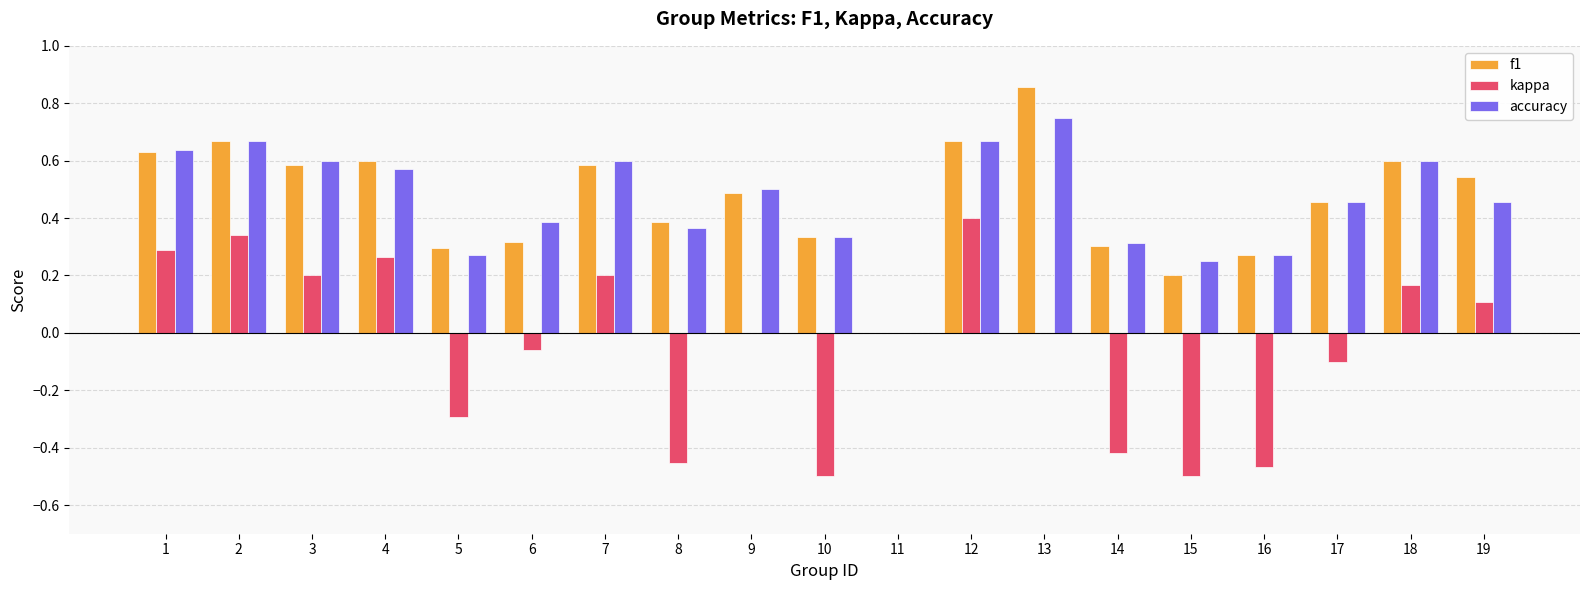

What are all the series names shown in the legend?

f1, kappa, accuracy